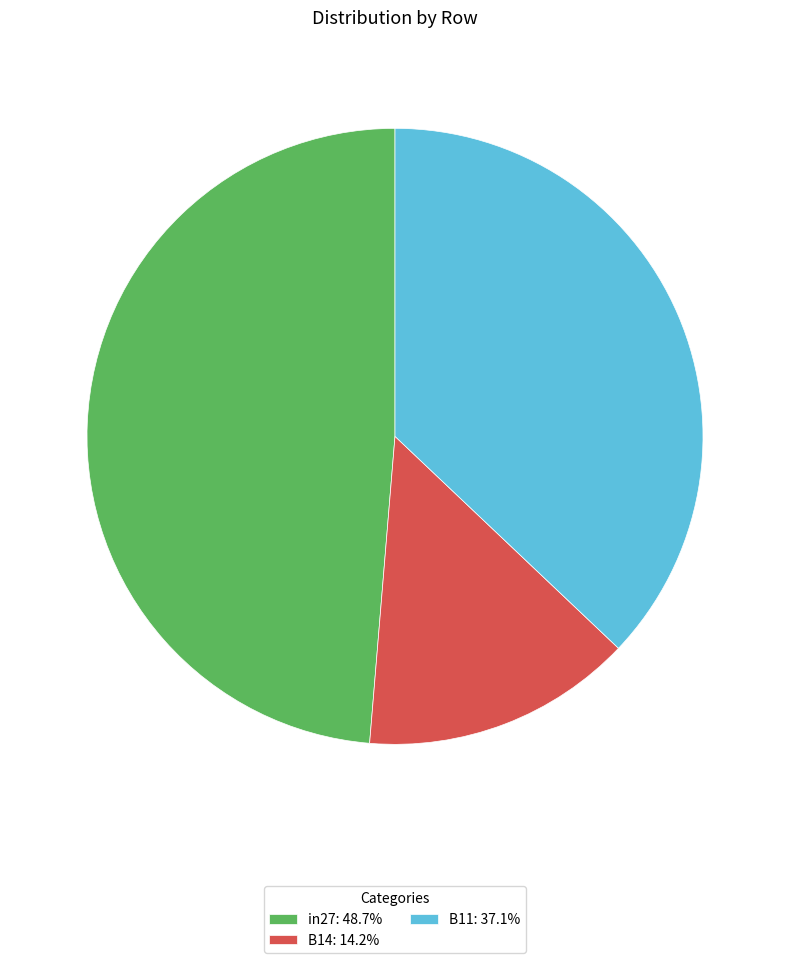

Combined, do in27: 48.7% and B14: 14.2% account for over 50%?

Yes